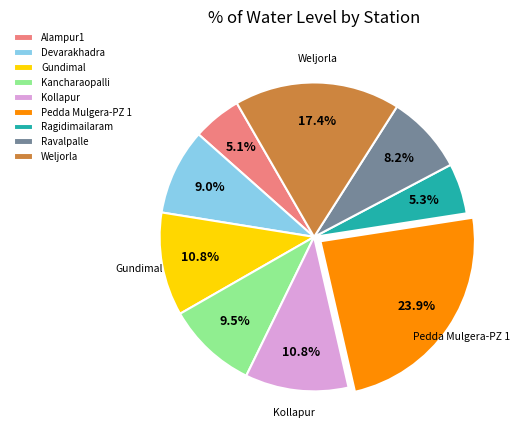

Between Ravalpalle and Gundimal, which is larger?

Gundimal